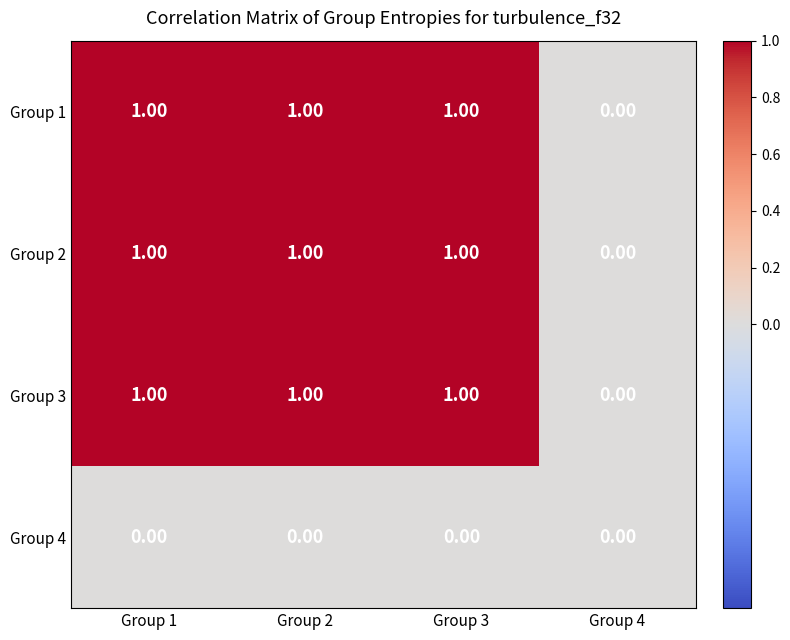

What is the total value across all series at Group 2?

3